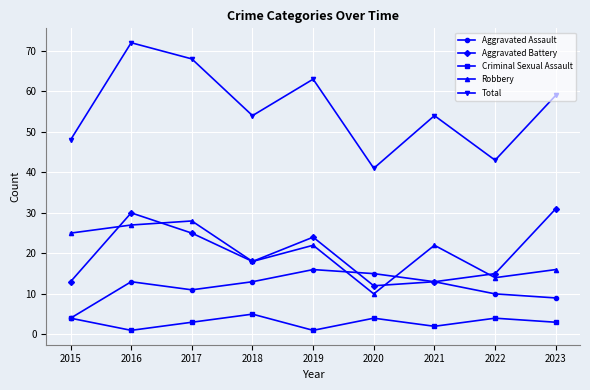

Between 2016 and 2020, which series saw the biggest shift?

Total